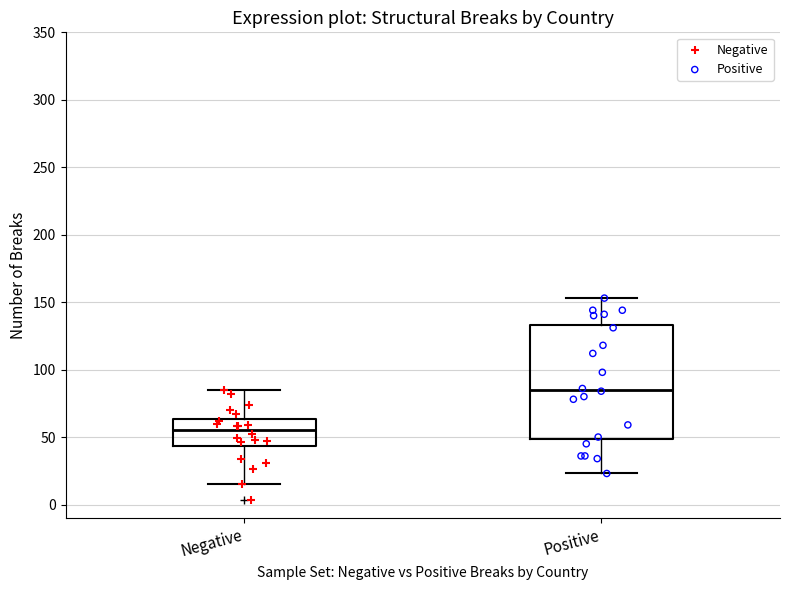

Where is the lower edge of the box for Negative on the y-axis? The values are not printed on the chart, so give them approximately, as read against the axis.

45